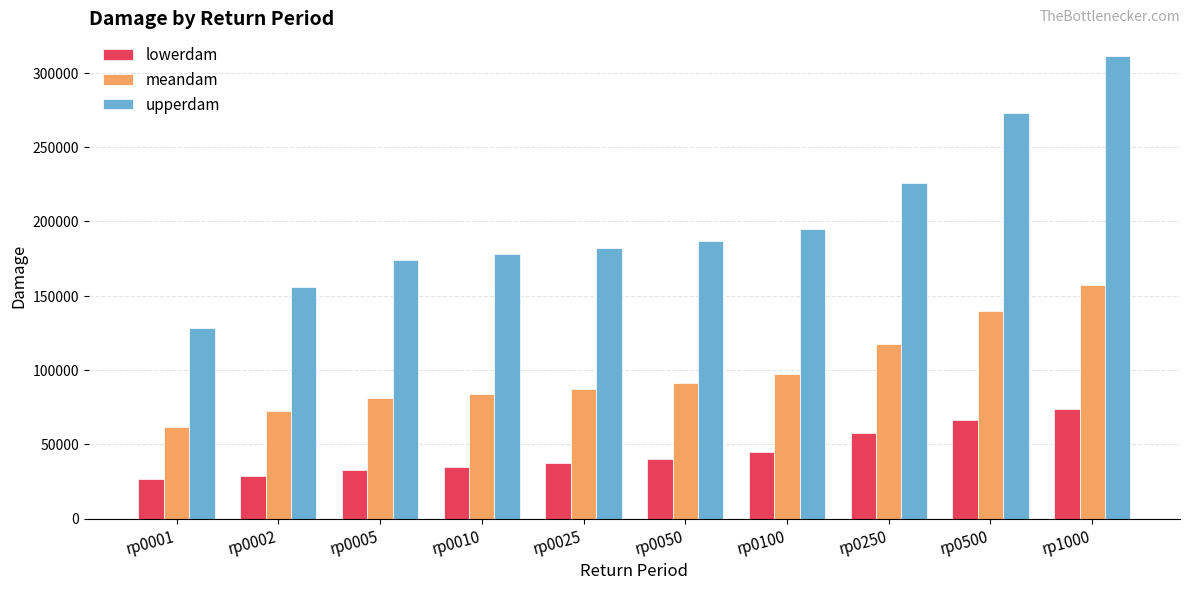

What is the difference between the meandam values at rp1000 and rp0500?

17812.4